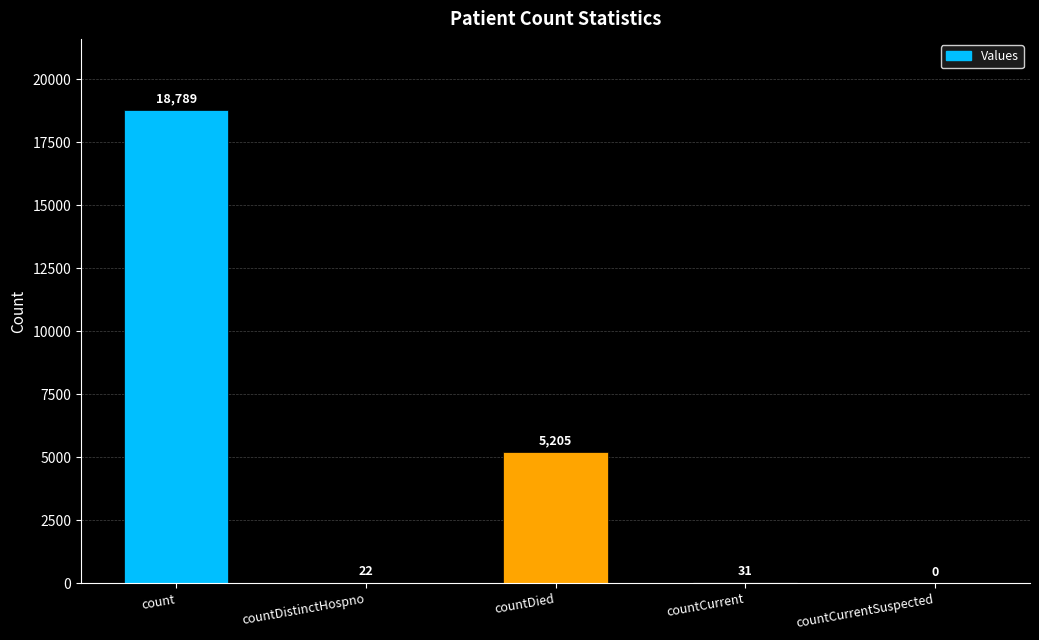

Where does the data first go above 31?

count